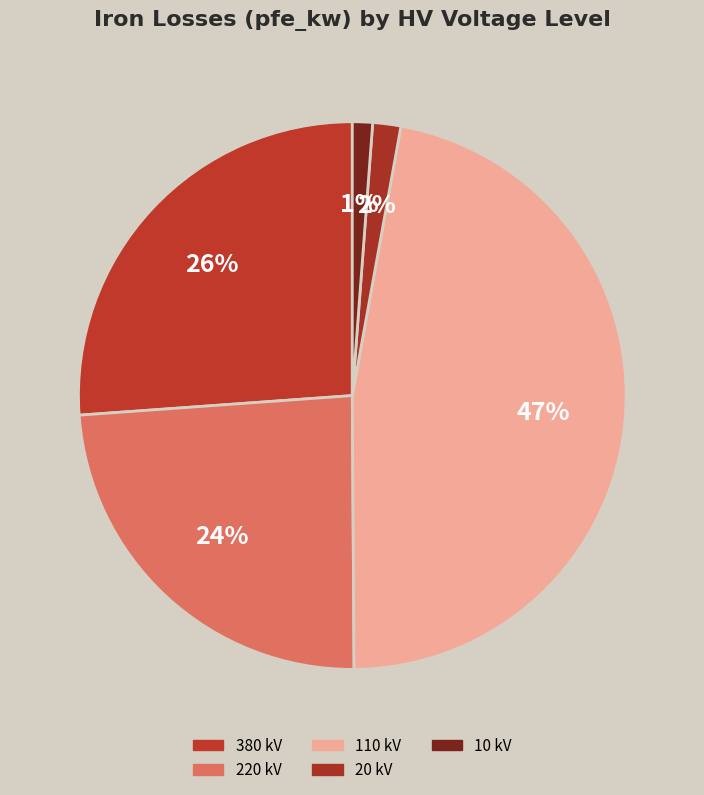

Count the number of slices in the pie.

5